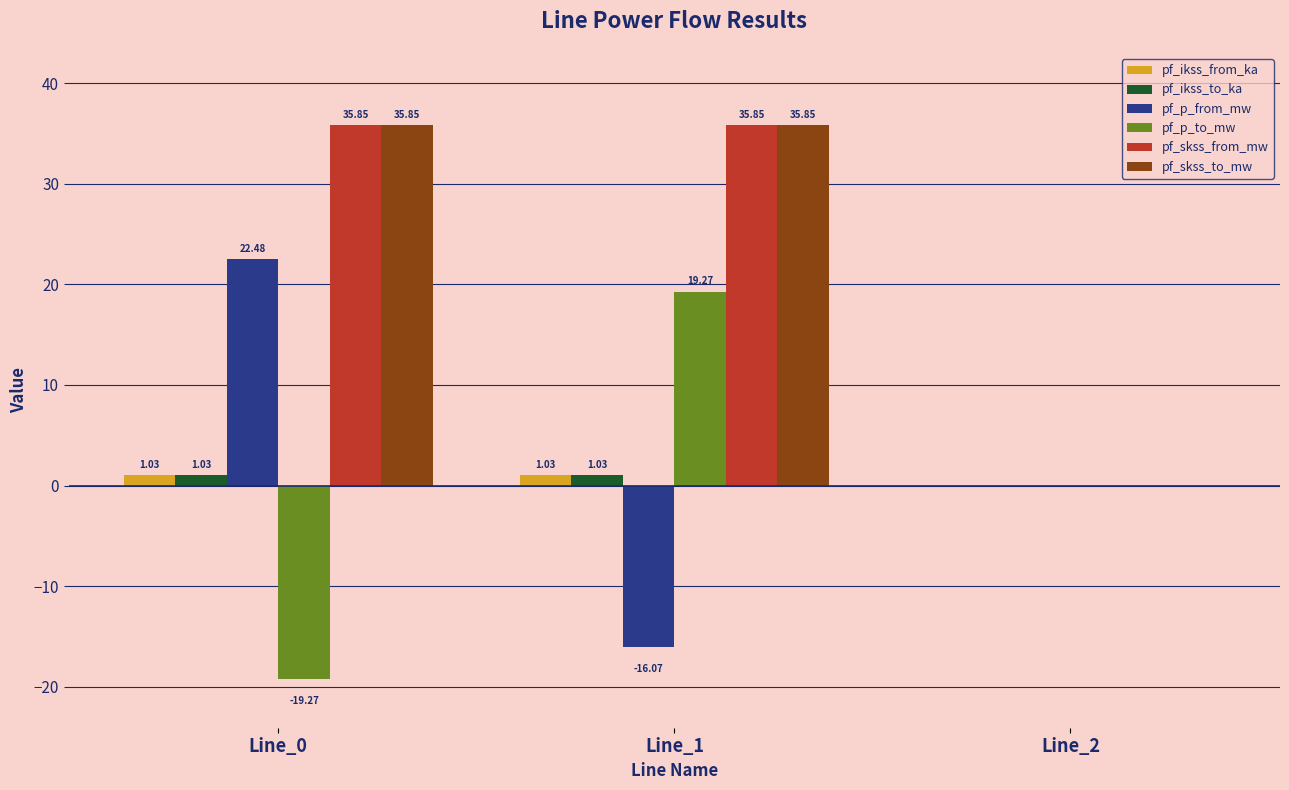

What is the total value across all series at Line_1?

77.0